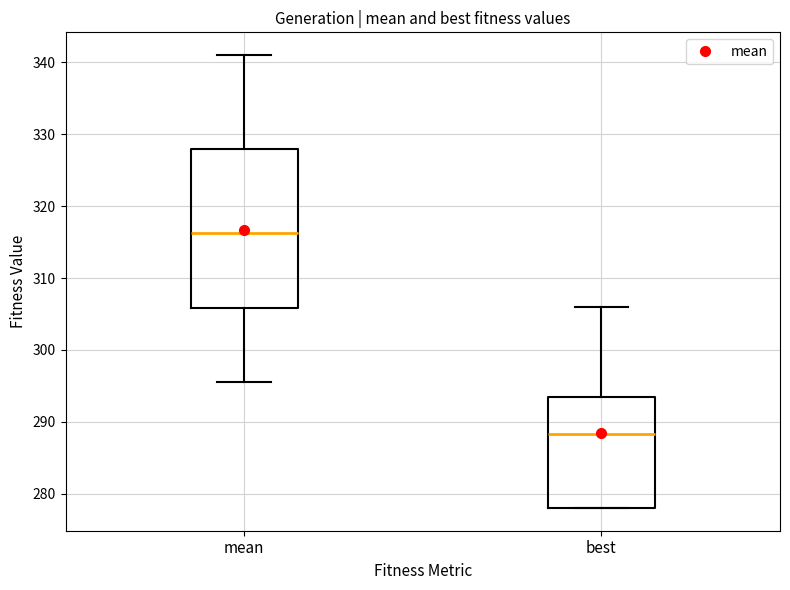

Reading left to right, read every box against the y-axis: the position of its median line, the range the box covers, and the ends of its whiskers. The values are not printed on the chart, so give them approximately, as read against the axis.

mean: median 316, box 306 to 328, whiskers 296 to 341
best: median 288, box 278 to 294, whiskers 278 to 306